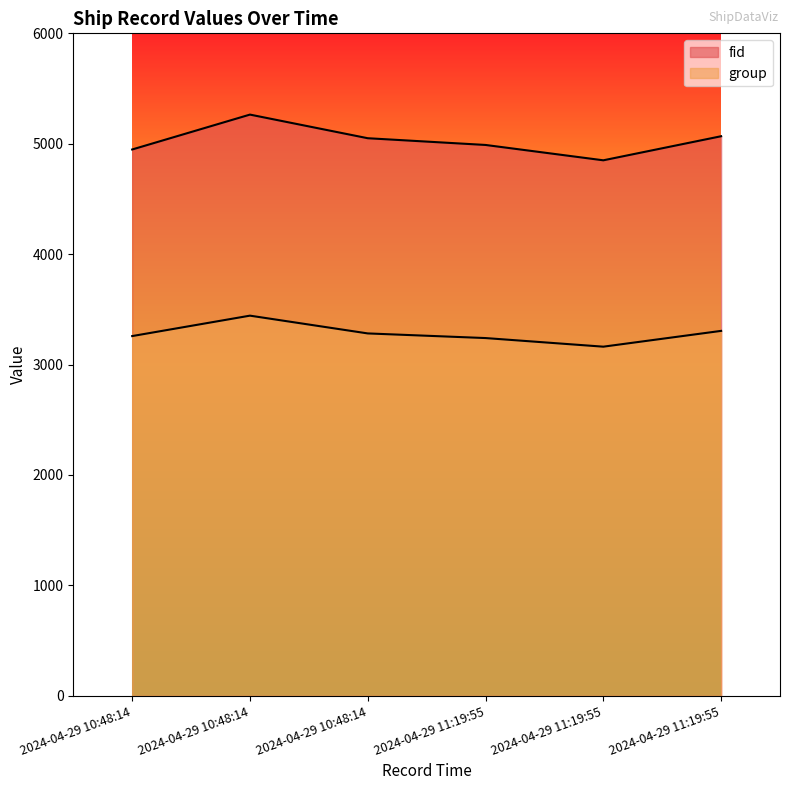

What are all the series names shown in the legend?

fid, group